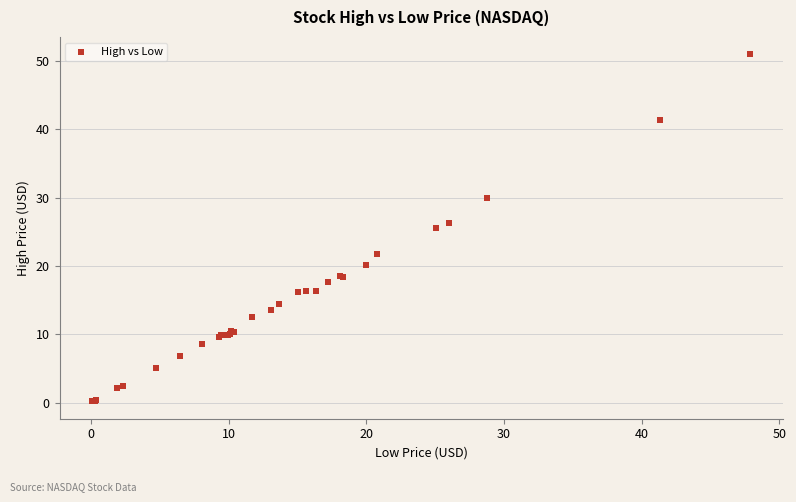

What Y value in the scatter plot is closest to 25?

25.6